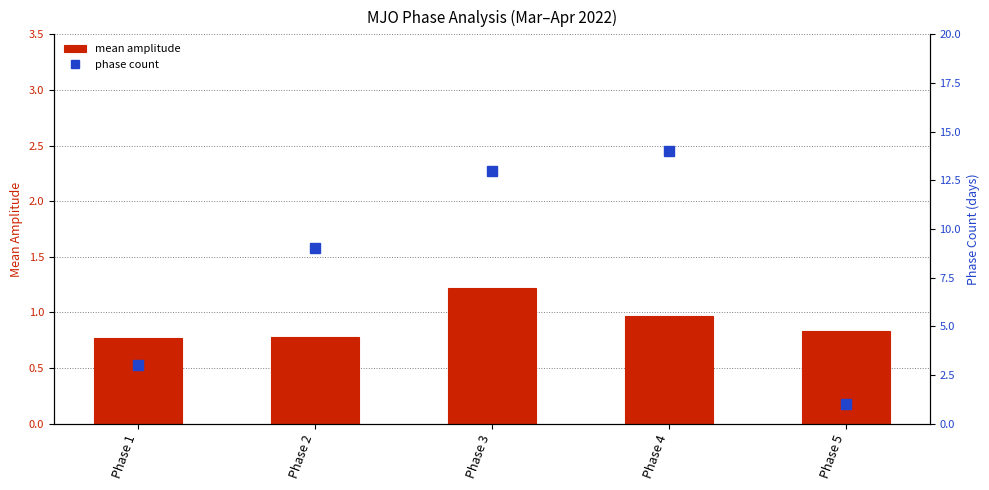

Rank the series by their average value, from lowest to highest.

mean amplitude, phase count